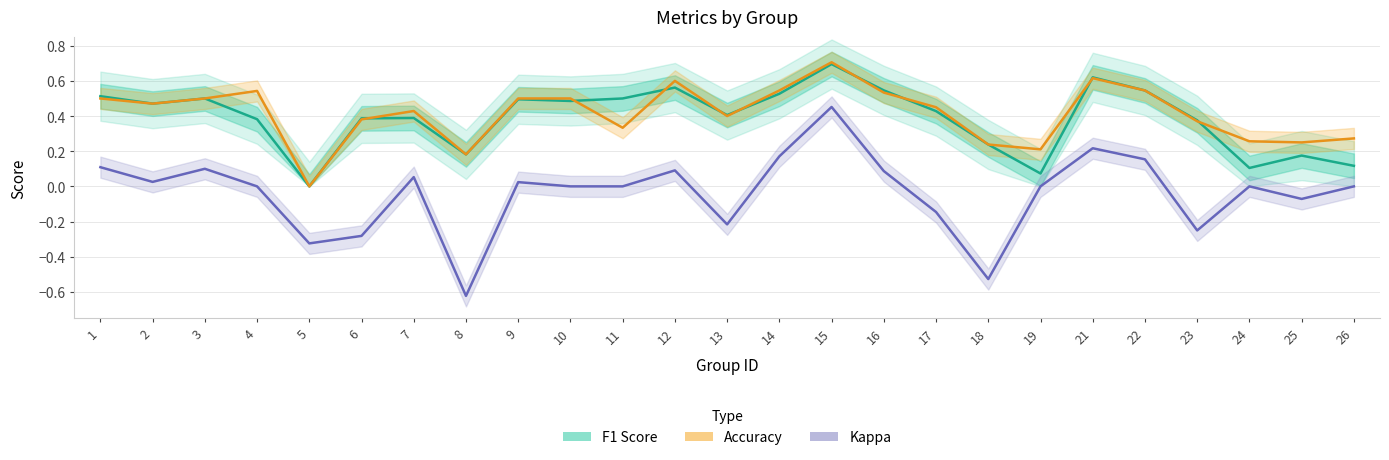

What is the value of the Accuracy point at the 13th from the left?

0.4